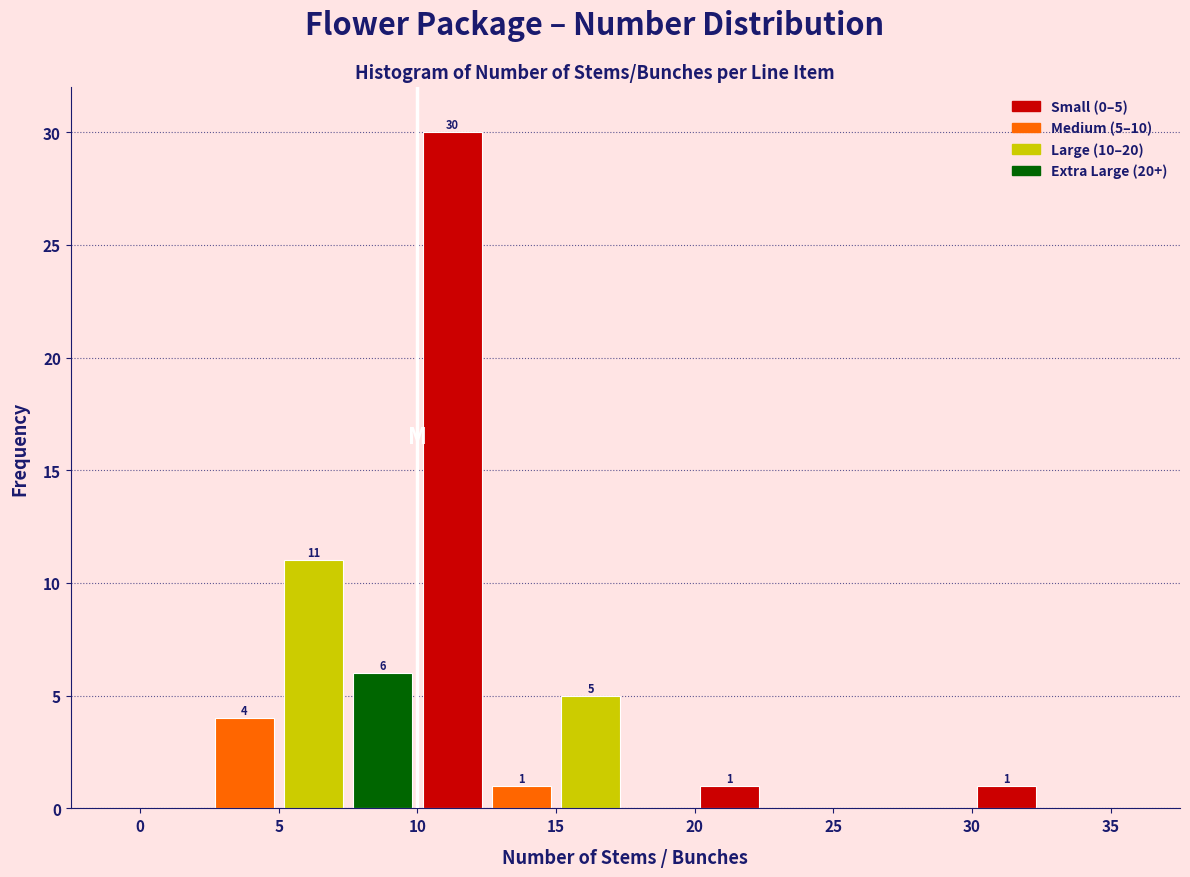

Which range on the x-axis has the tallest bar?

10.0 to 12.5